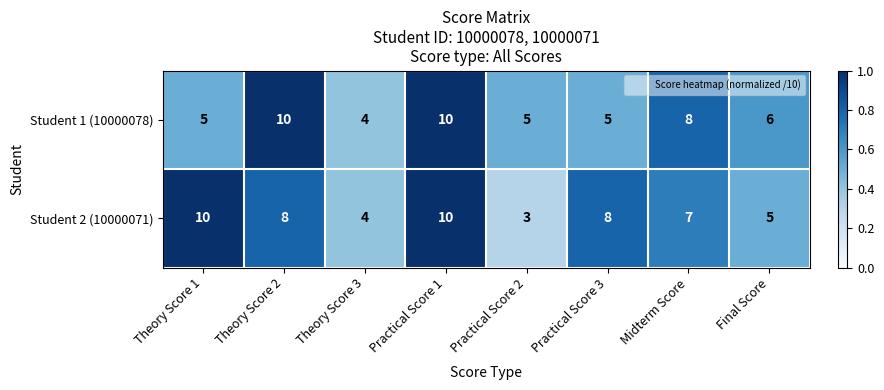

At Theory Score 1, list the series in order from smallest to largest.

Student 1 (10000078), Student 2 (10000071)